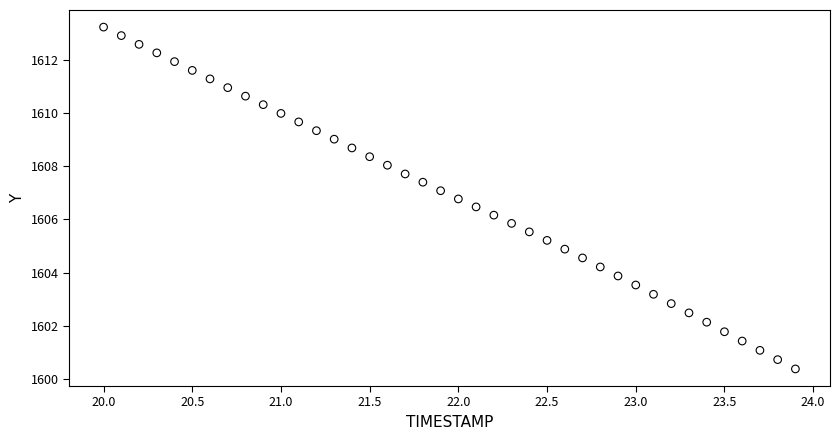

What is the range of X values (max minus min)?

3.9